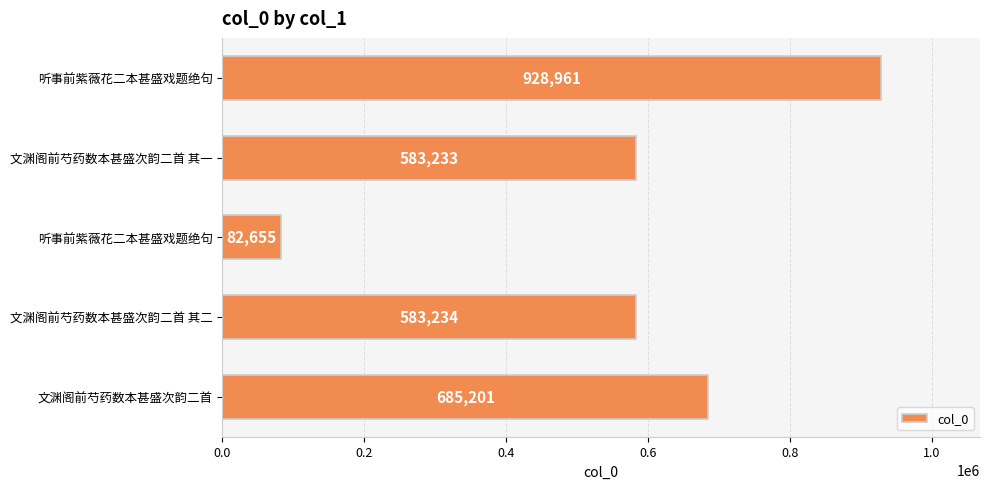

Count the number of categories in the chart.

5